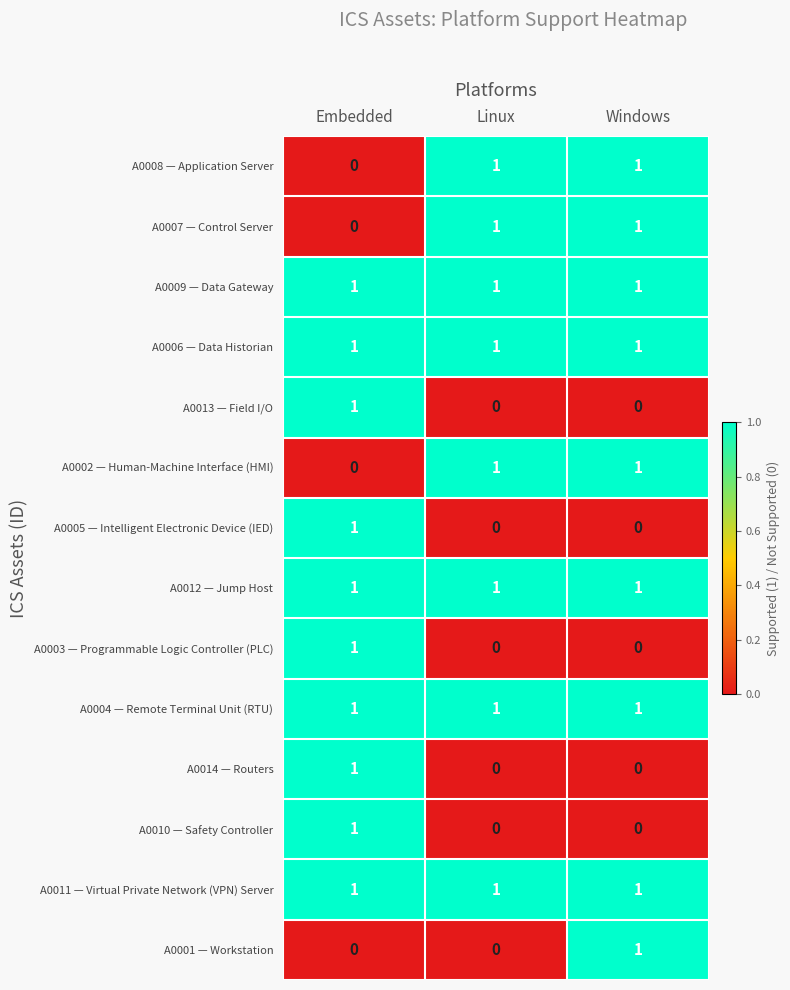

At which category is the sum across all series the highest?

Embedded